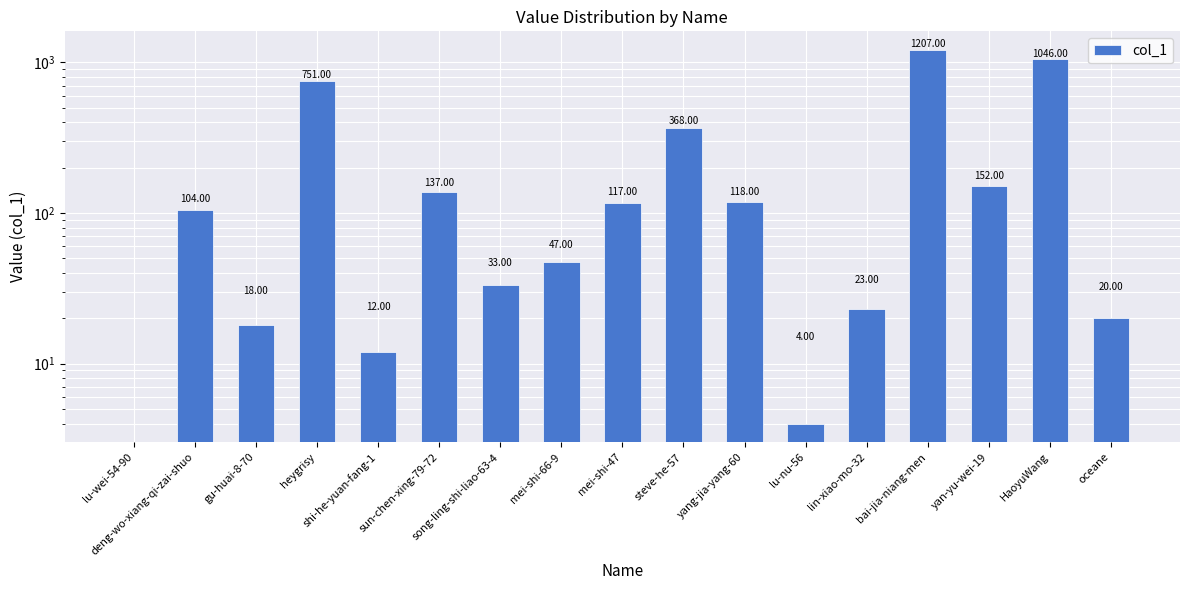

What position from the right is HaoyuWang?

2